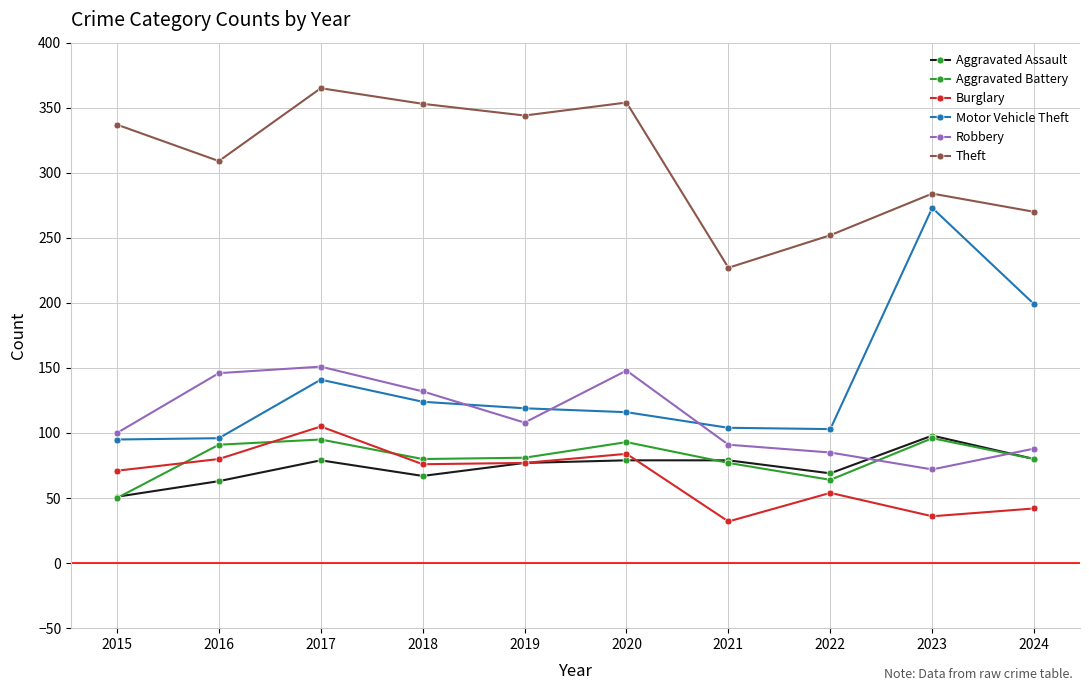

Does the chart have visible grid lines?

Yes